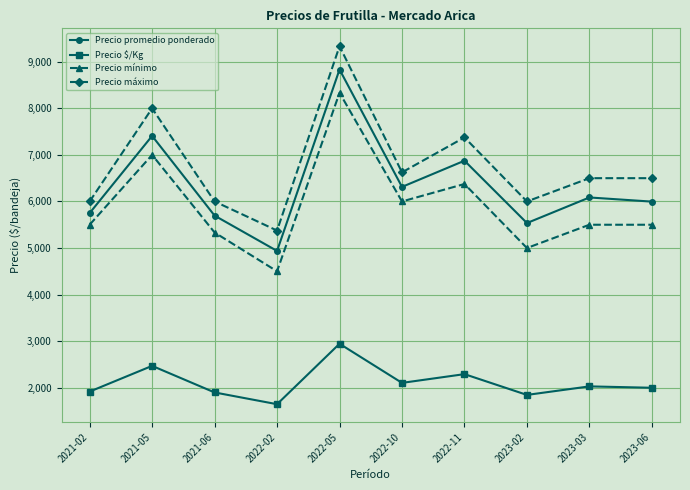

What is the difference between the highest and lowest values at 2022-10?

4521.0